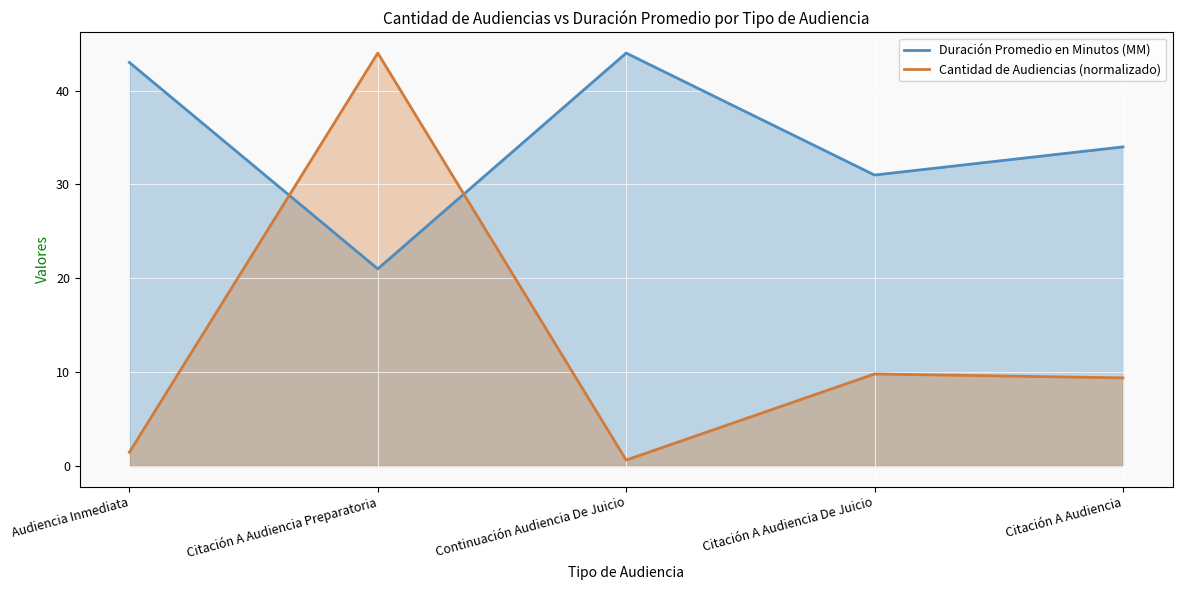

How many lines are shown in the chart?

2